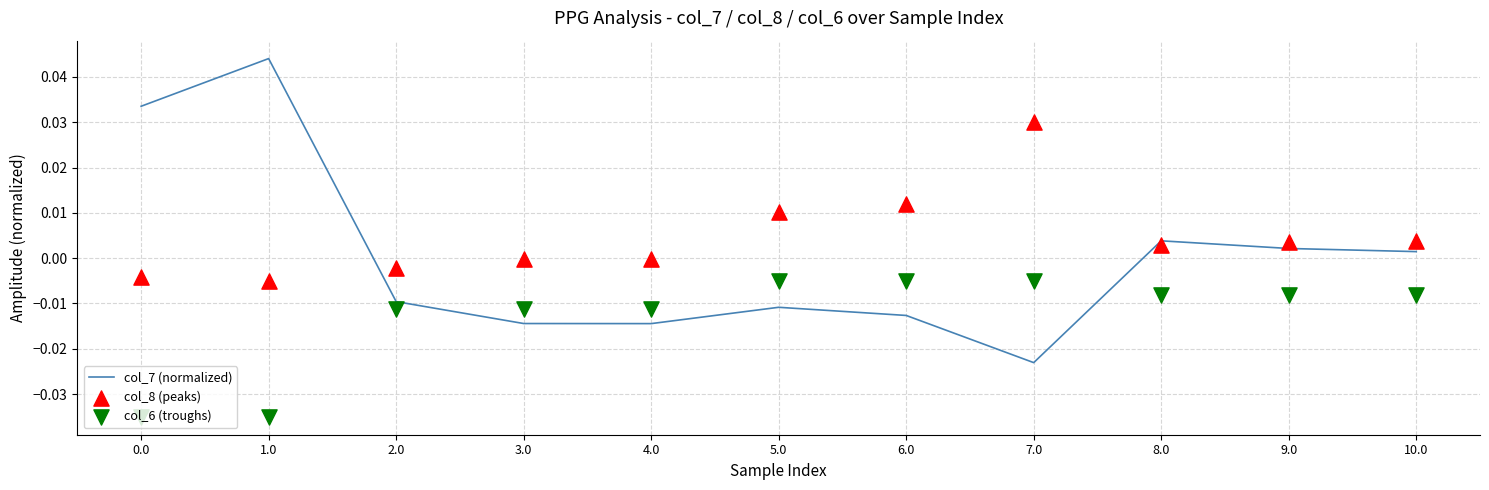

What are all the series names shown in the legend?

col_7 (normalized), col_8 (peaks), col_6 (troughs)